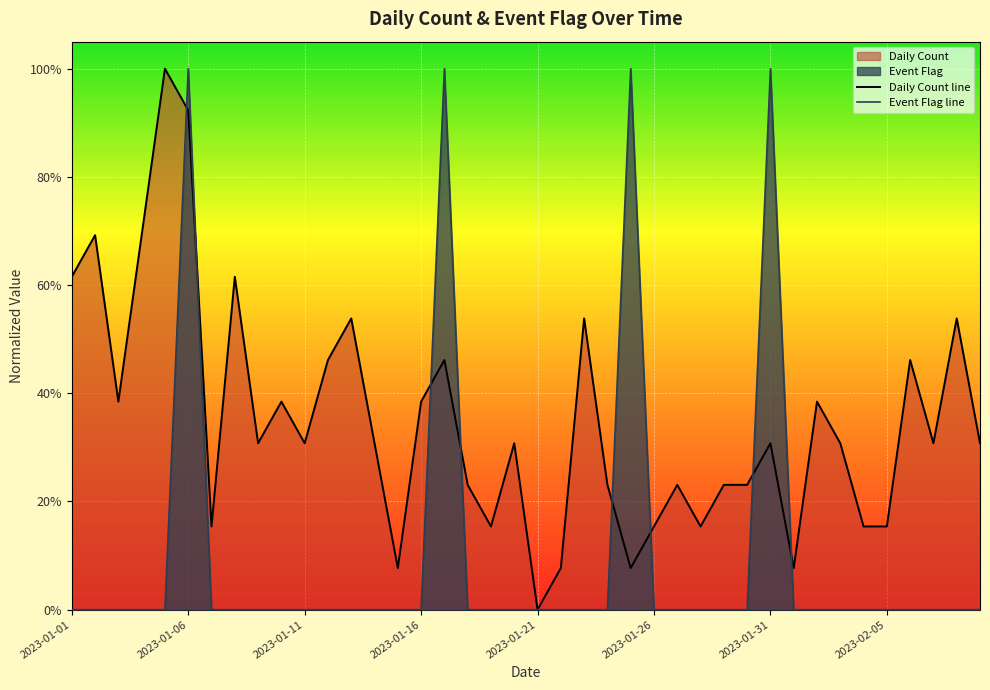

What value does the Daily Count series have at 2023-02-05?

0.2